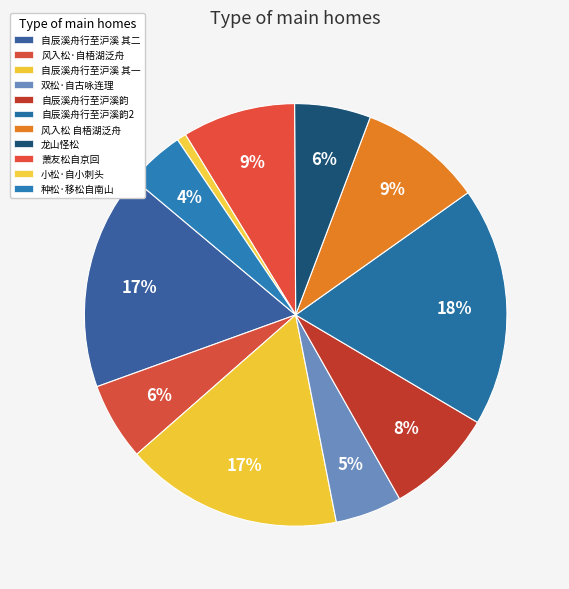

Does any single category account for the majority?

No